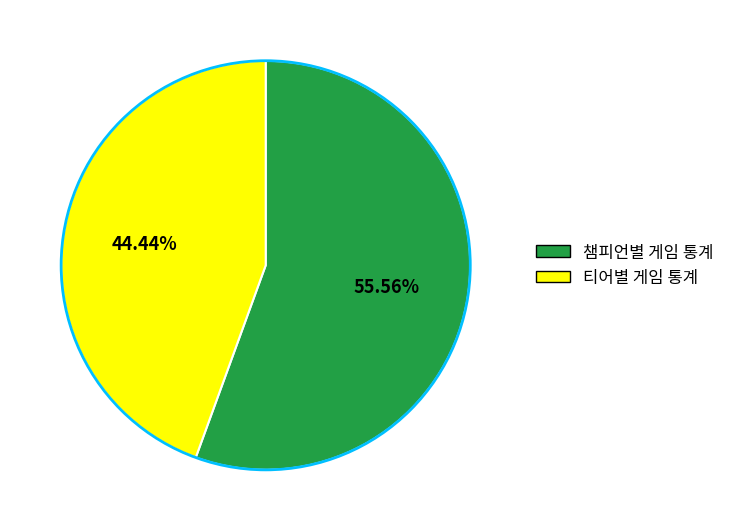

Which slice represents more than half of the pie?

챔피언별 게임 통계